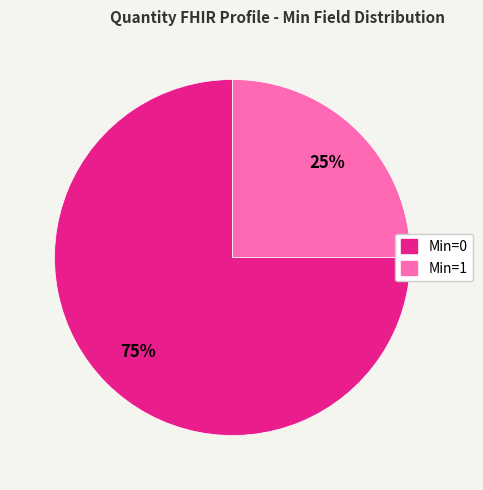

Is the sum of Min=1 and Min=0 greater than half?

Yes